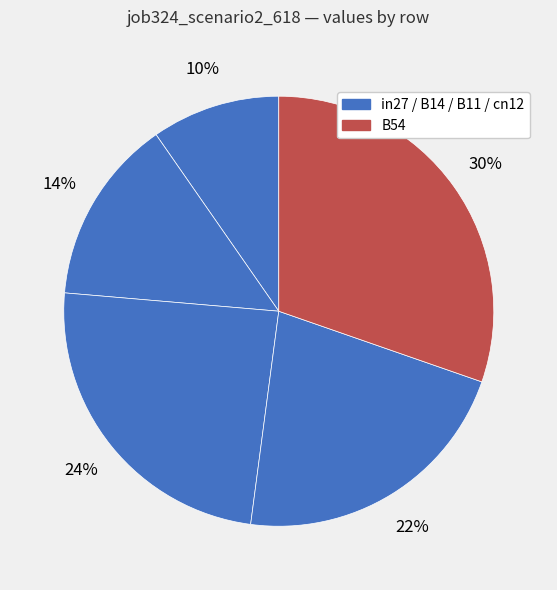

Count the number of slices in the pie.

5